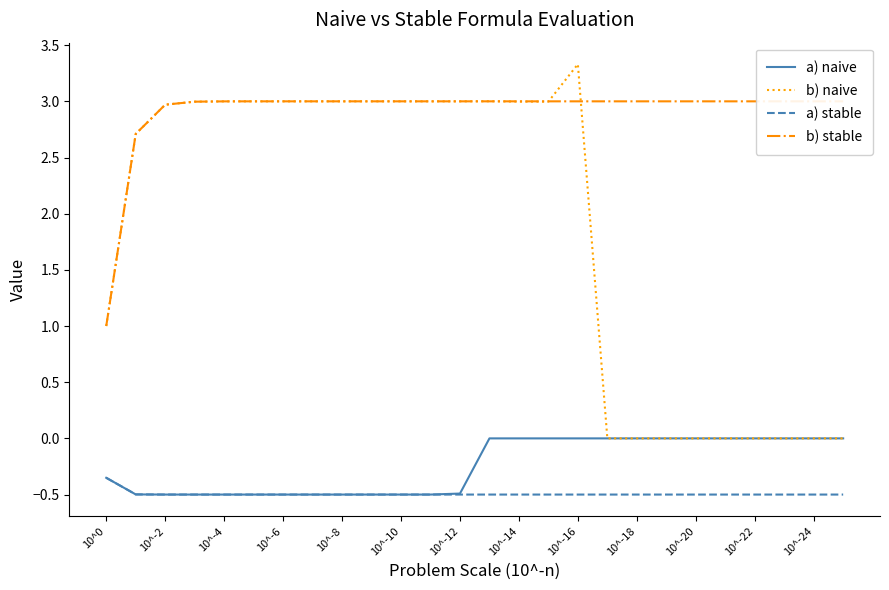

What is the label of the 9th point from the right?

17